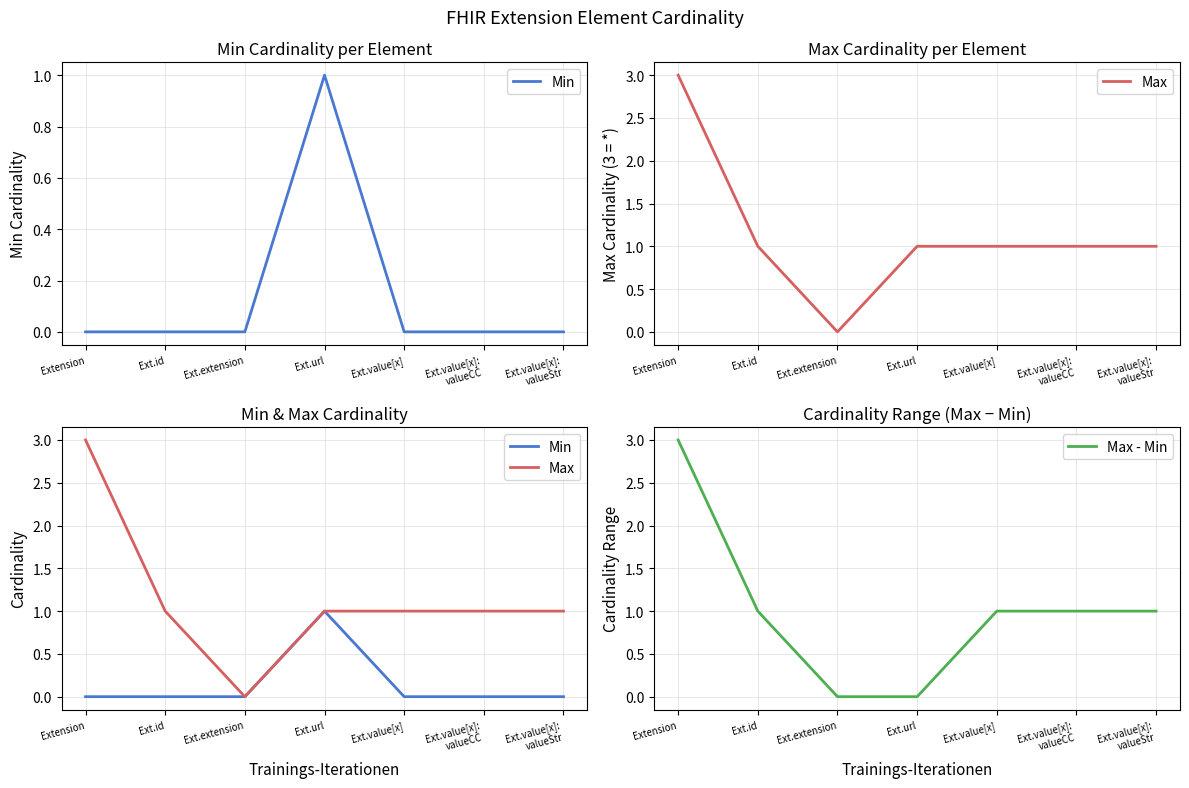

Where does the Max series first go above 1?

Extension